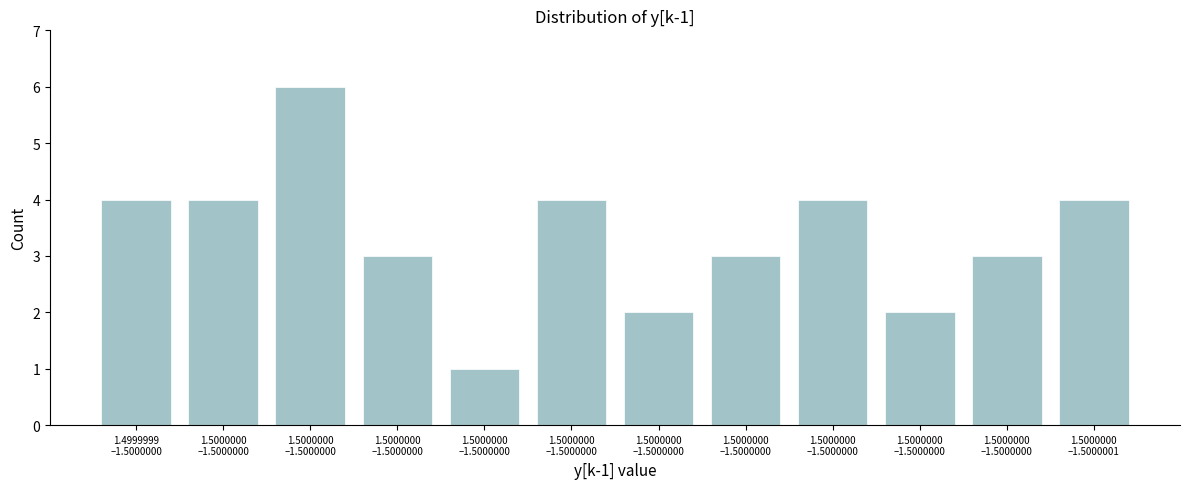

How many values are below 4?

6